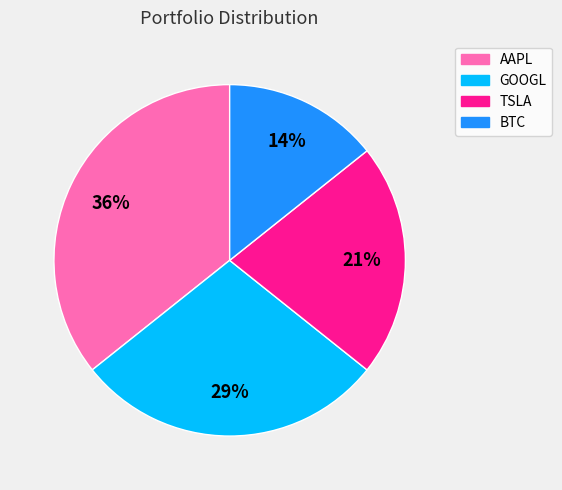

Is it true that BTC is 14% of the pie?

True